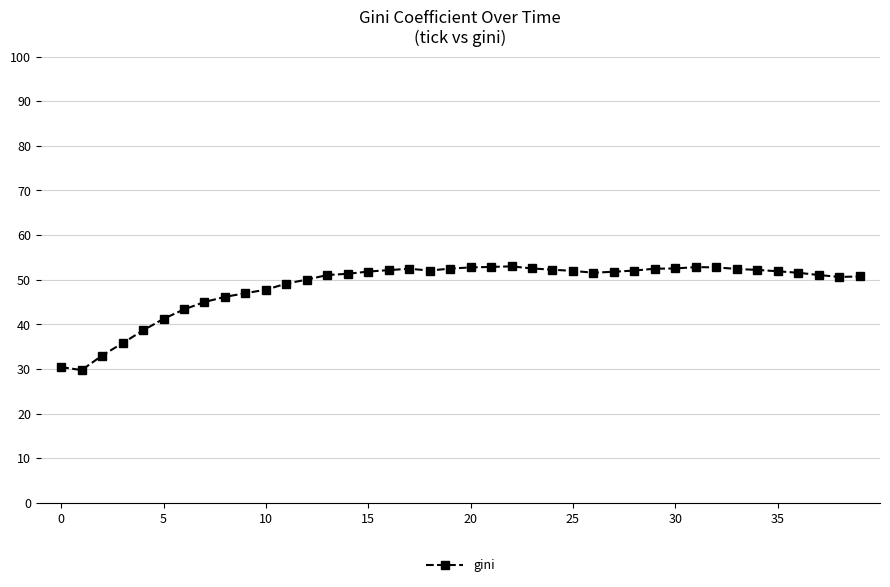

How many categories are shown in the chart?

40